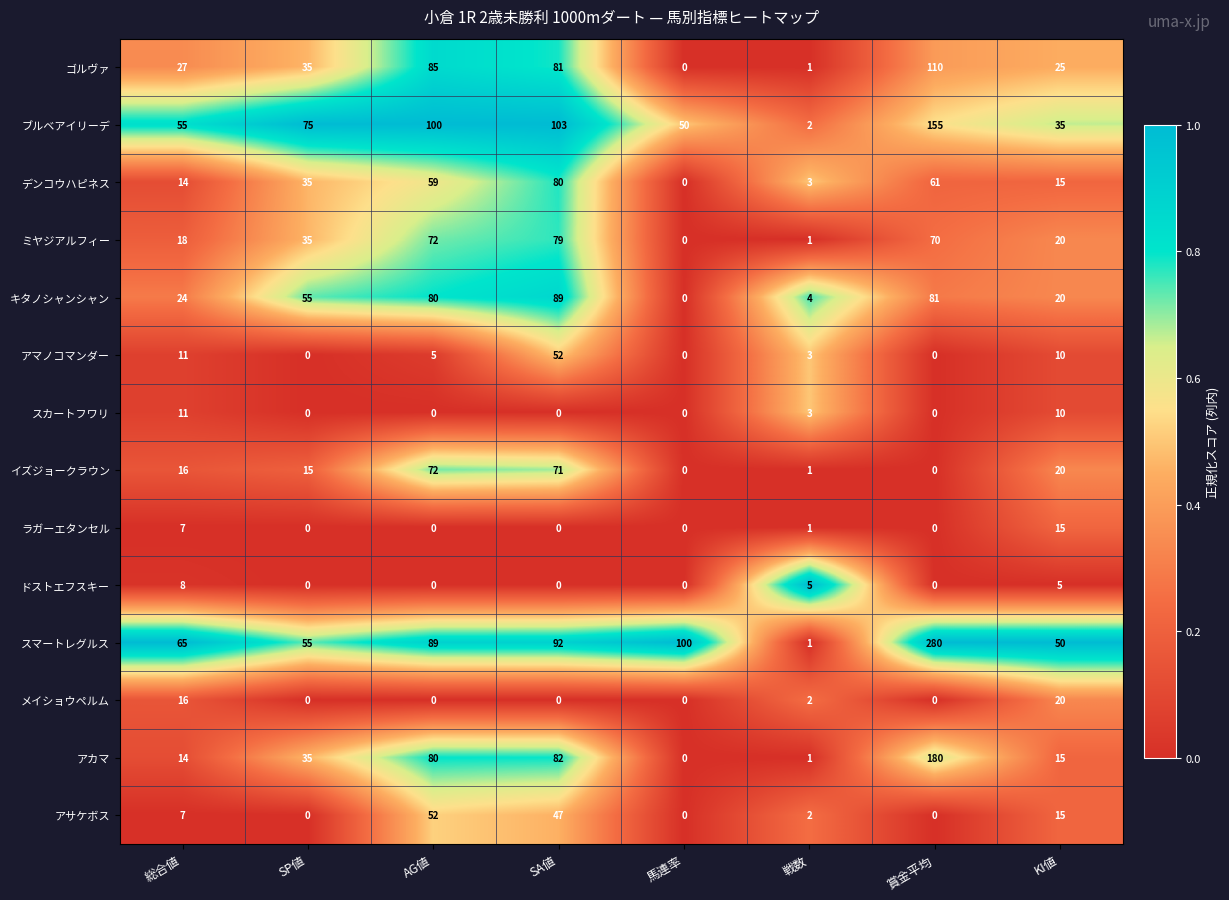

Which series has the largest range (max minus min)?

スマートレグルス